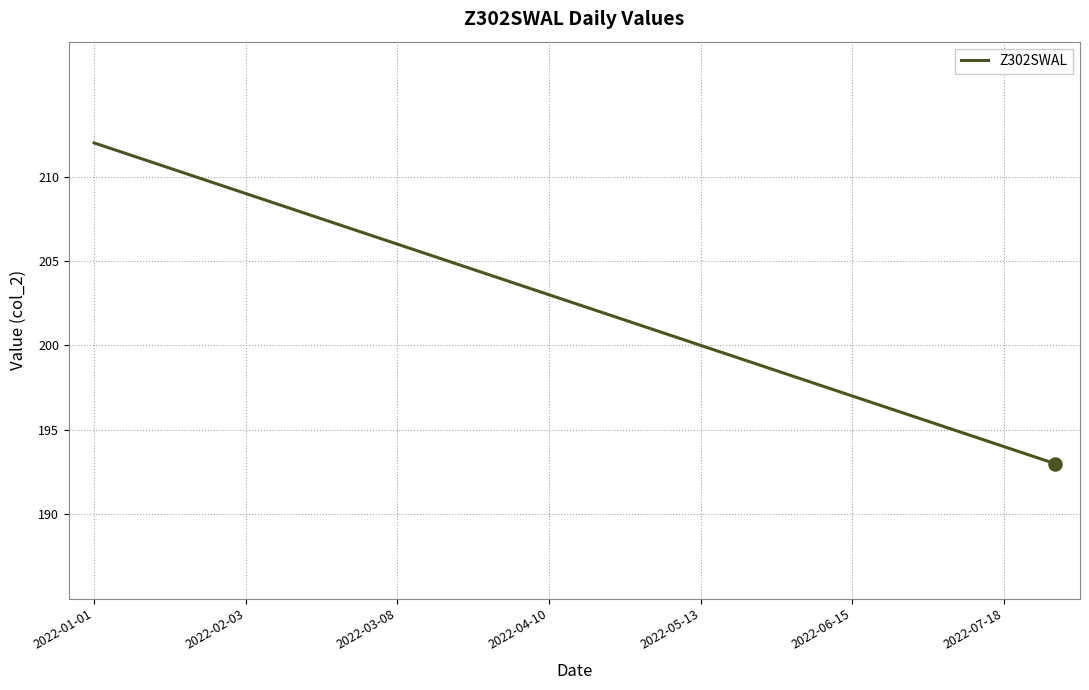

What is the smallest value displayed?

193